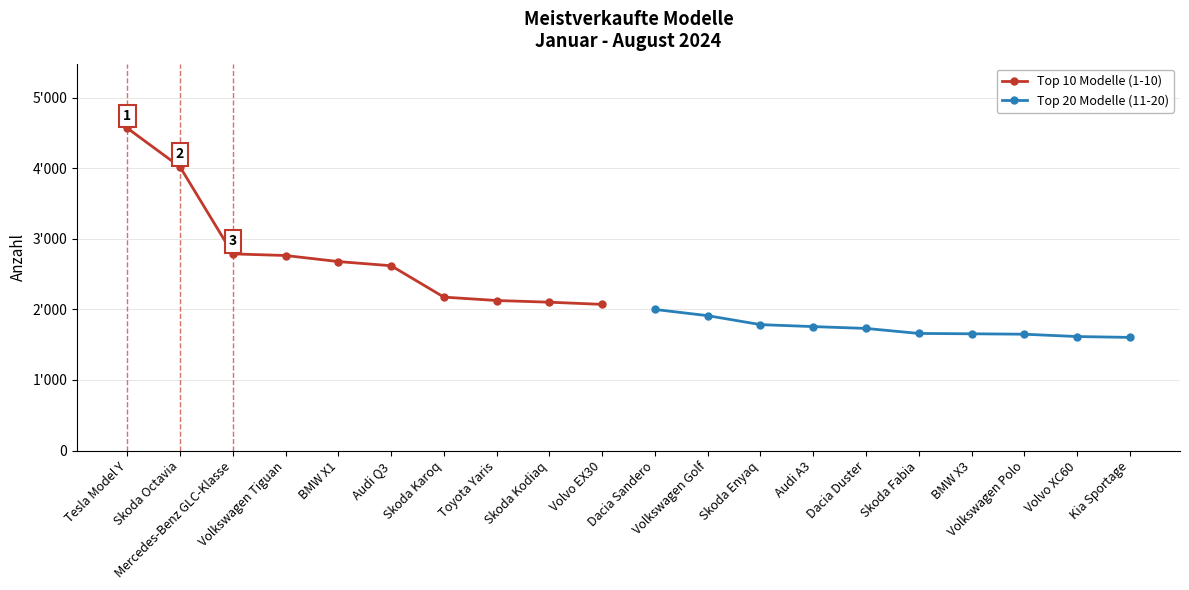

Where does the Top 20 Modelle (11-20) series first go above 1731?

Dacia Sandero